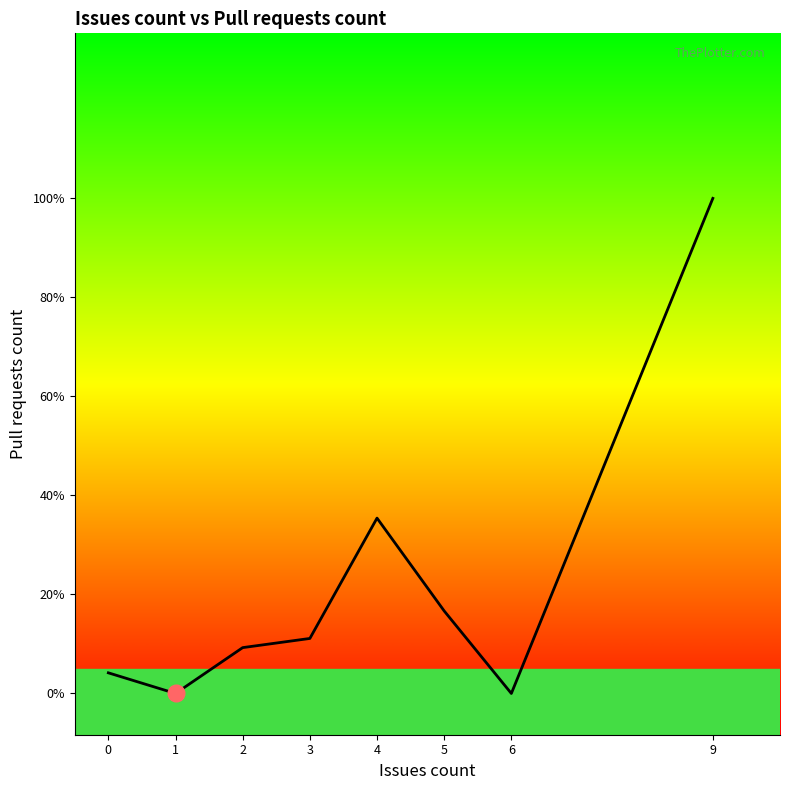

Does the chart have visible grid lines?

No